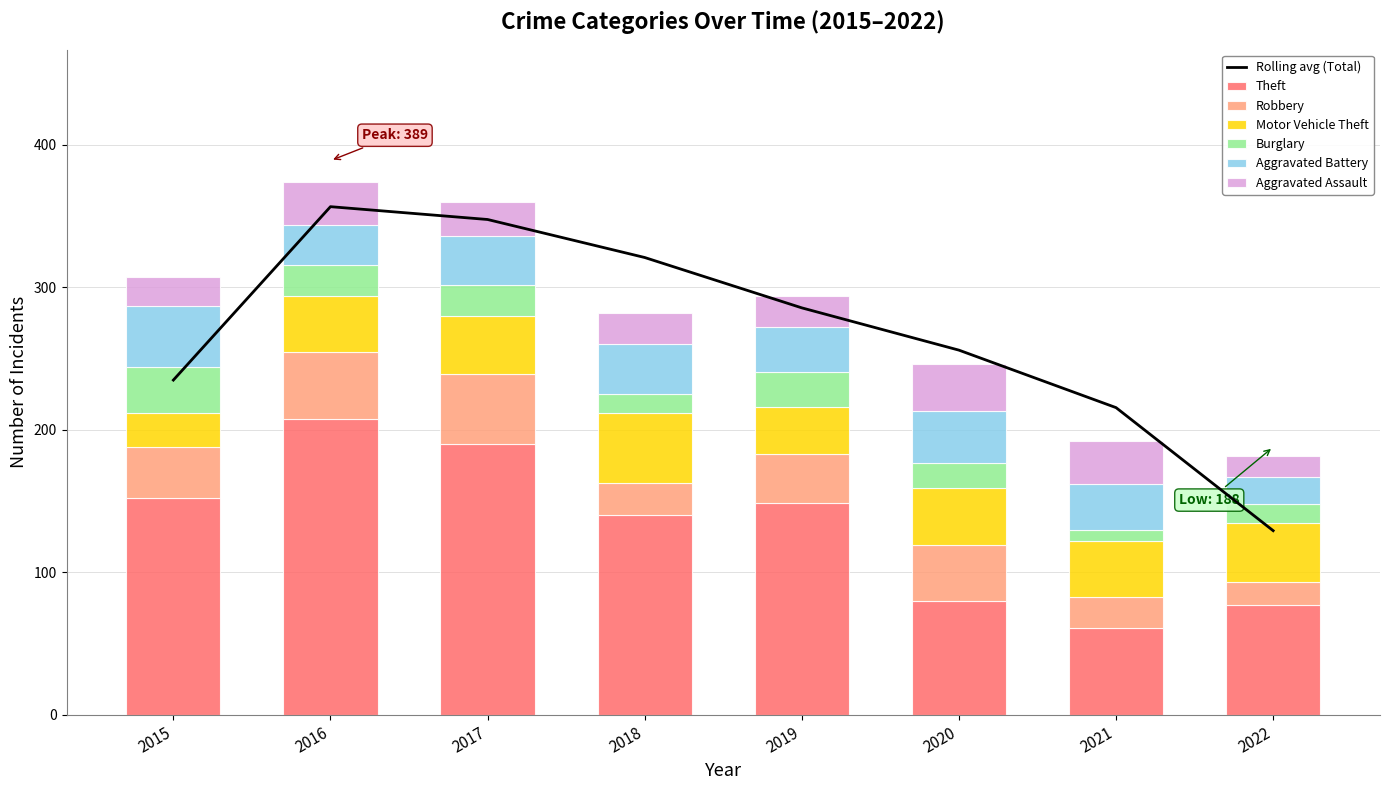

What is the difference between the Motor Vehicle Theft values at 2019 and 2022?

9